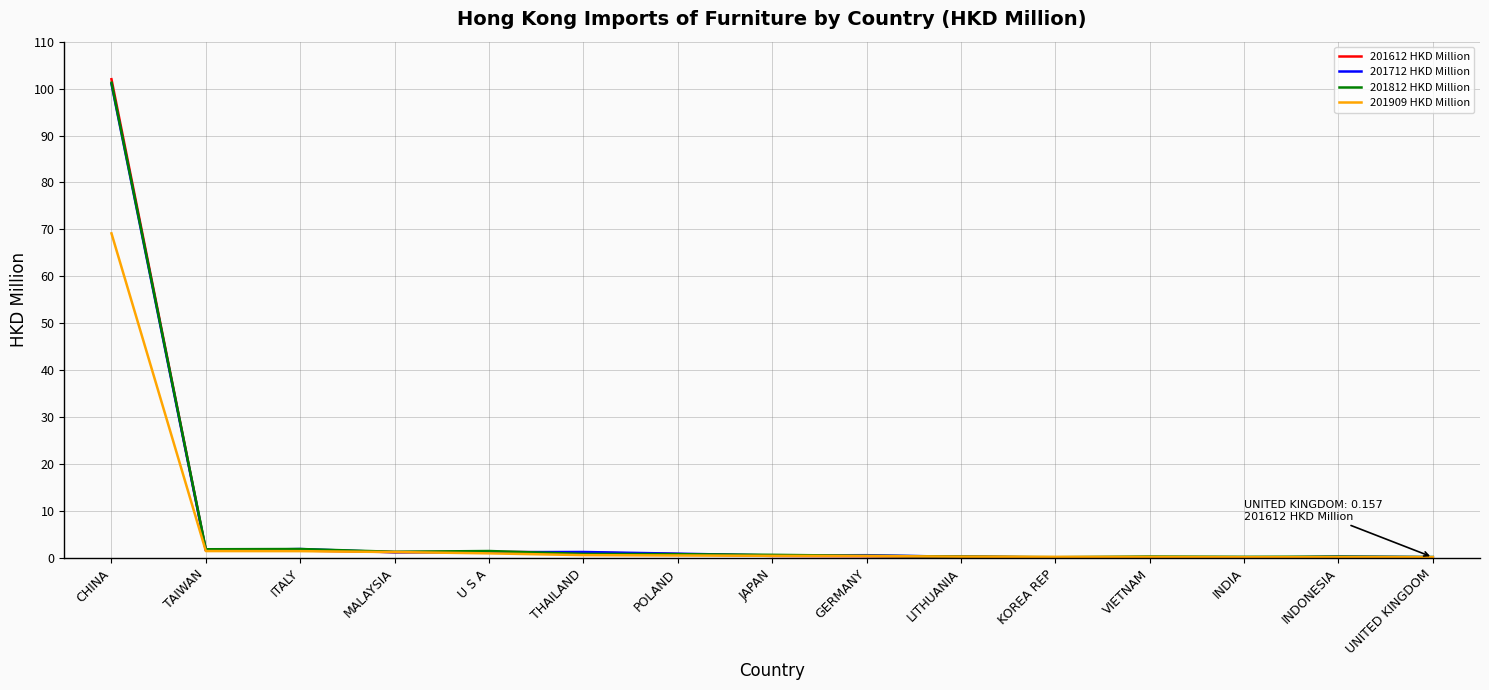

True or false: 201909 HKD Million has a value of 0.3 at LITHUANIA.

True